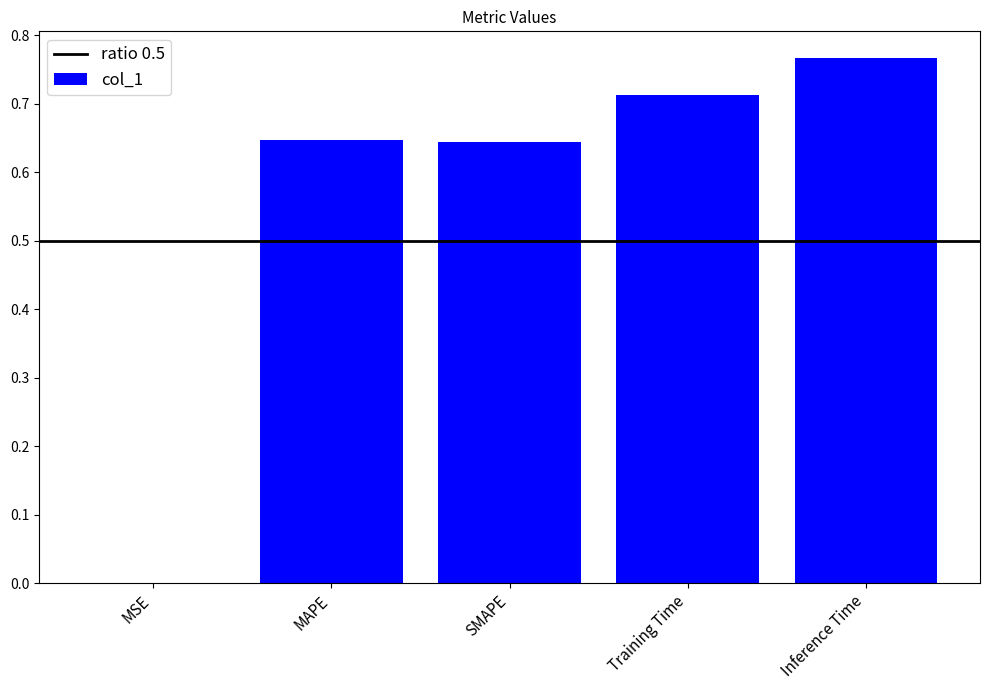

Between SMAPE and MSE, which is larger?

SMAPE